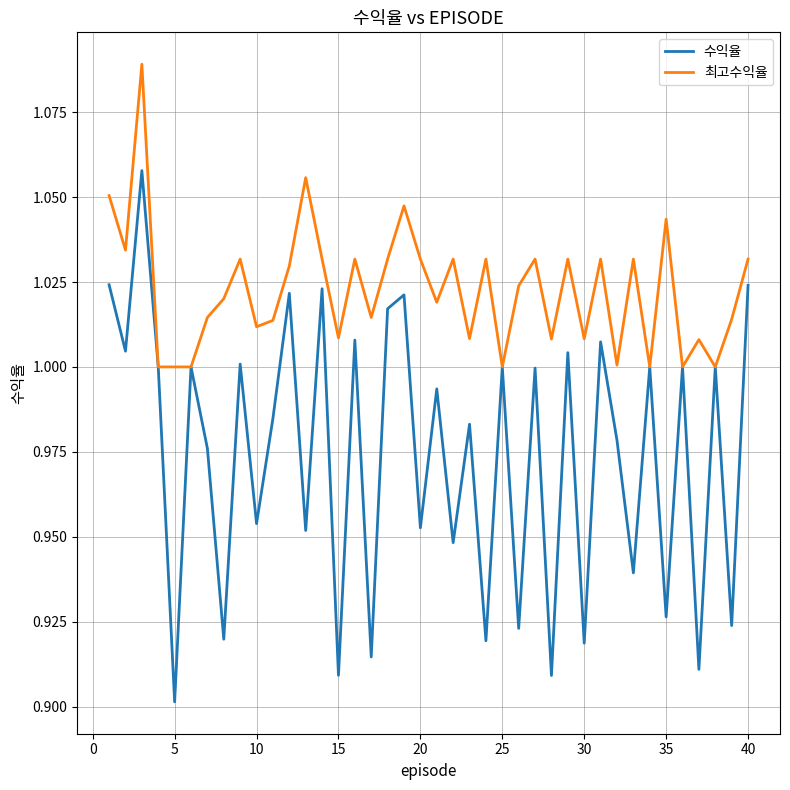

Which series has the widest spread of values?

수익율